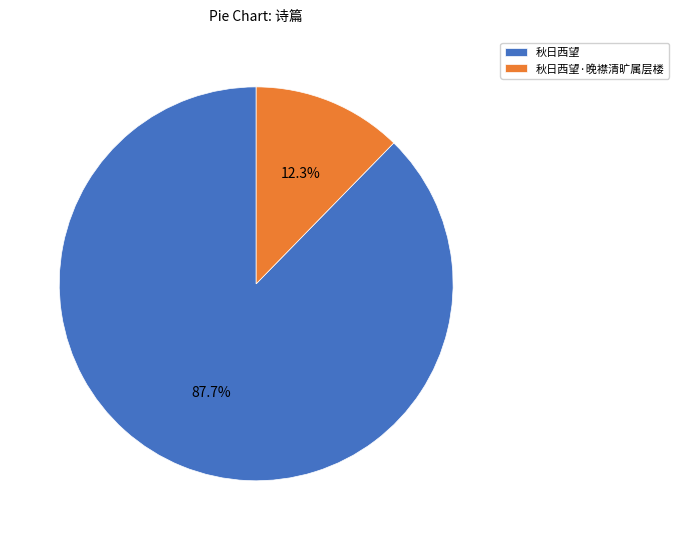

Does 秋日西望·晚襟清旷属层楼 represent more than half of the total?

No